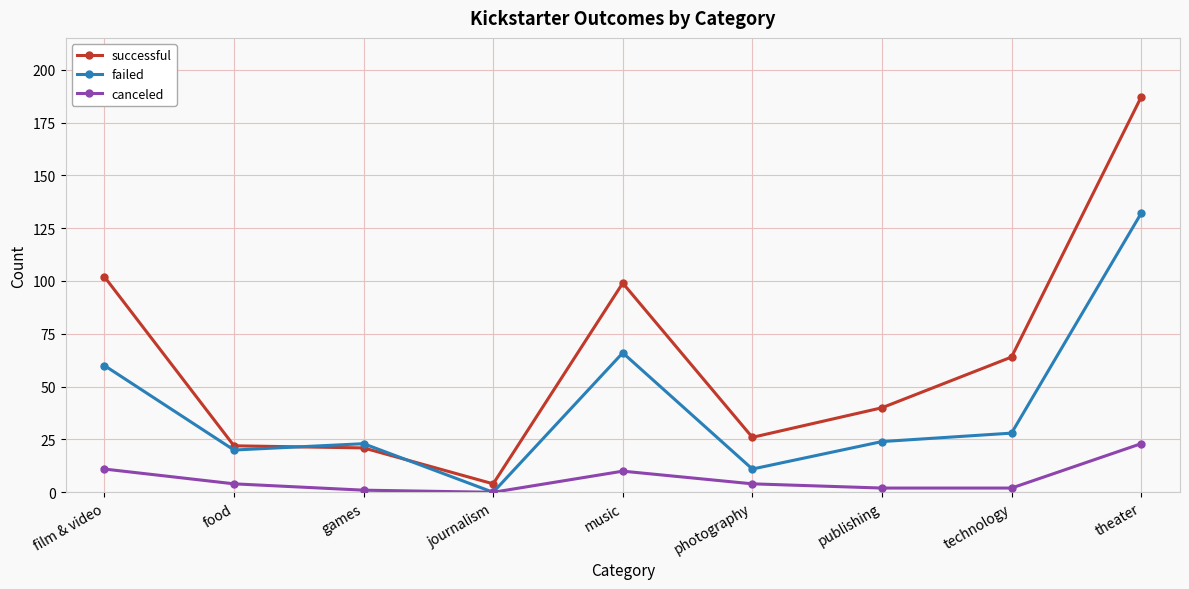

Is the value of failed at photography greater than the value of successful at music?

No